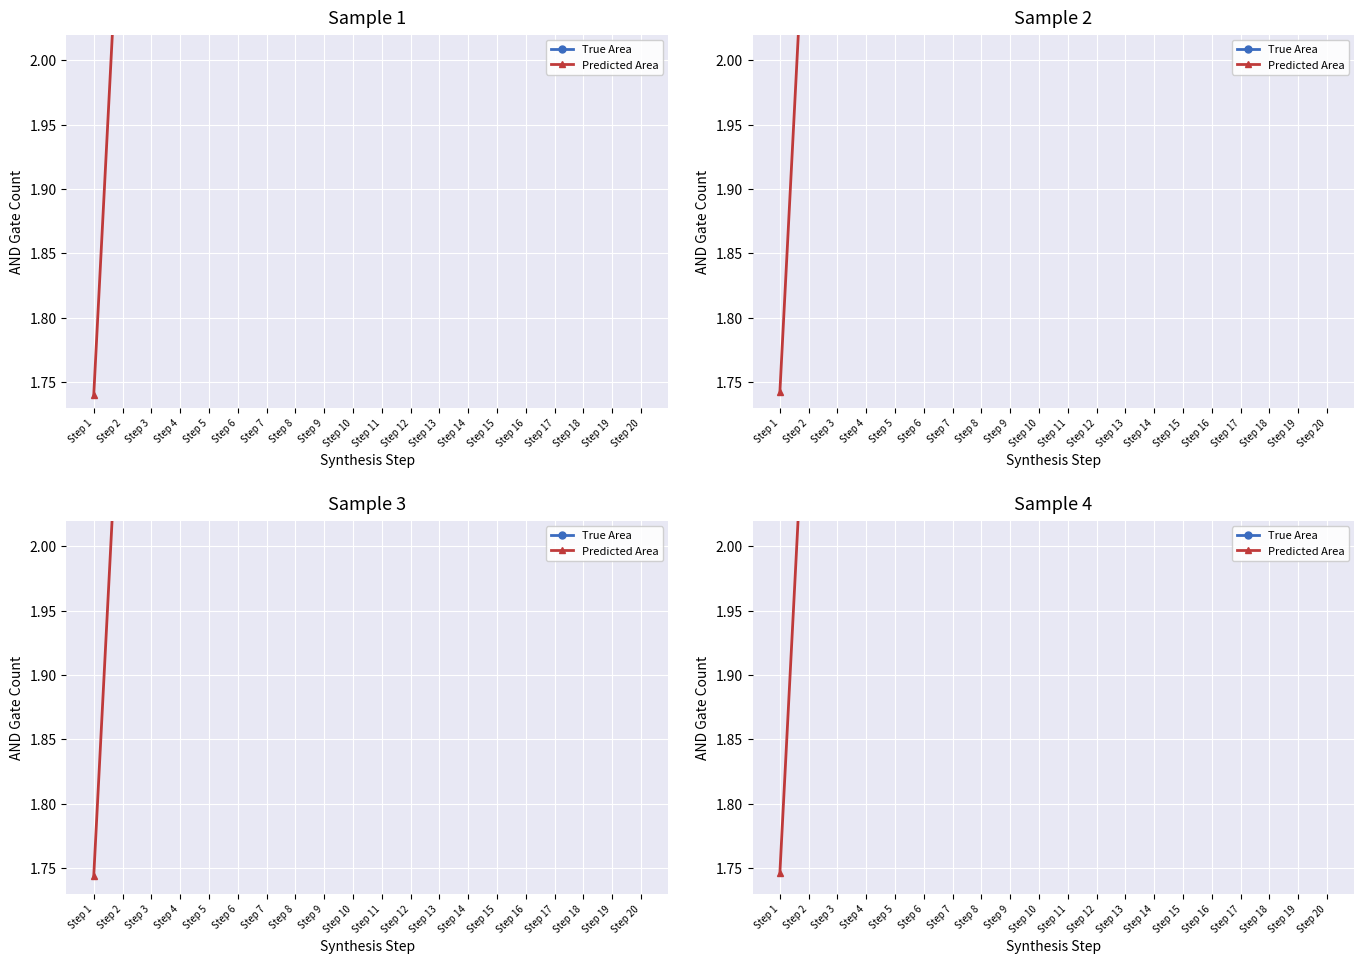

Is this an area chart (filled region under the line)?

No